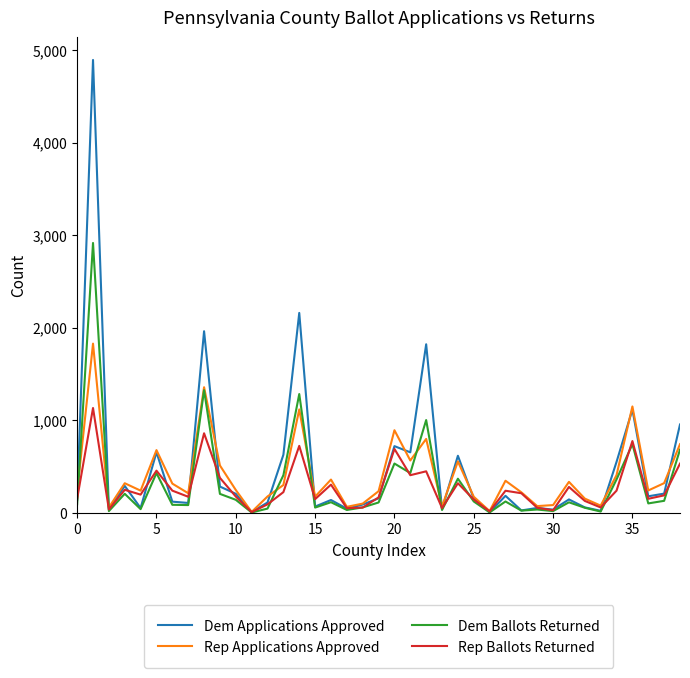

Which series ends up on top after the final intersection of Rep Ballots Returned and Dem Applications Approved?

Dem Applications Approved